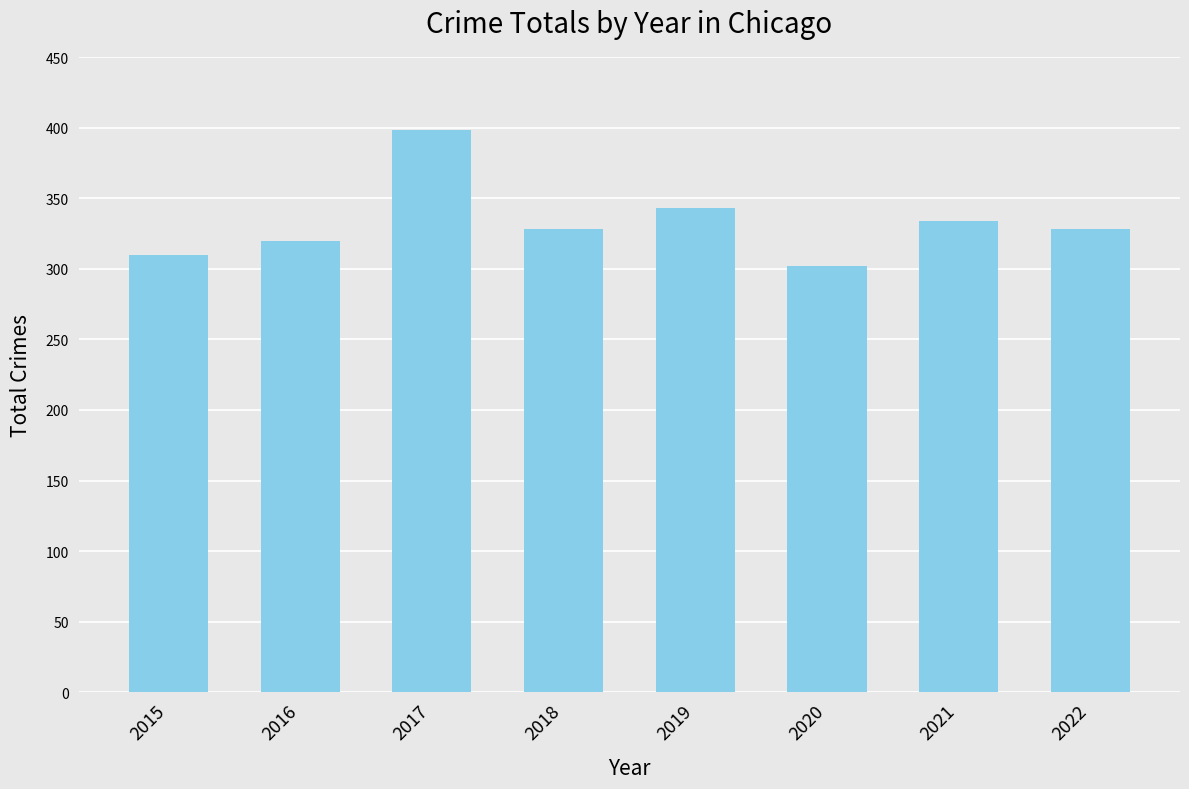

What is the difference between the second highest and second lowest values?

33